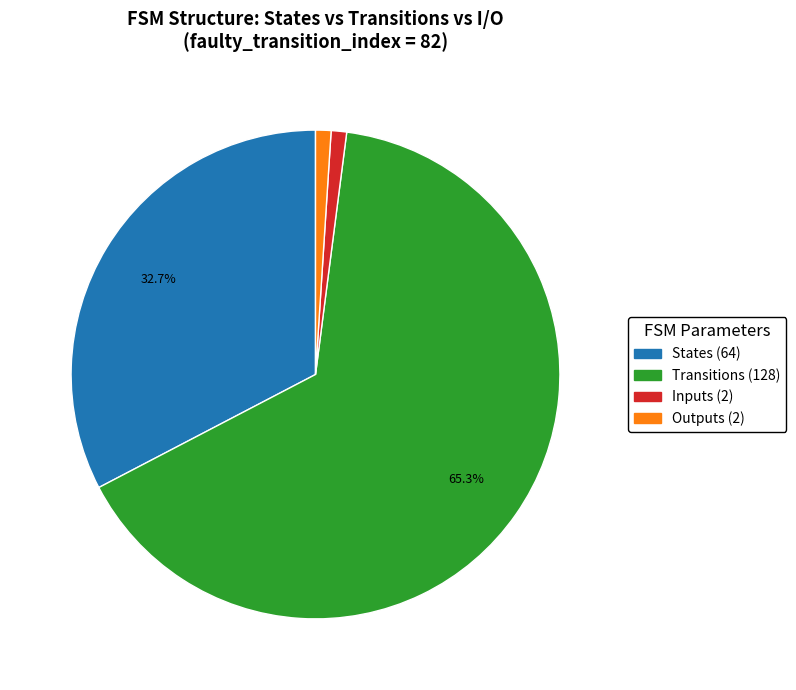

Do States (64) and Inputs (2) together represent more than half of the pie?

No